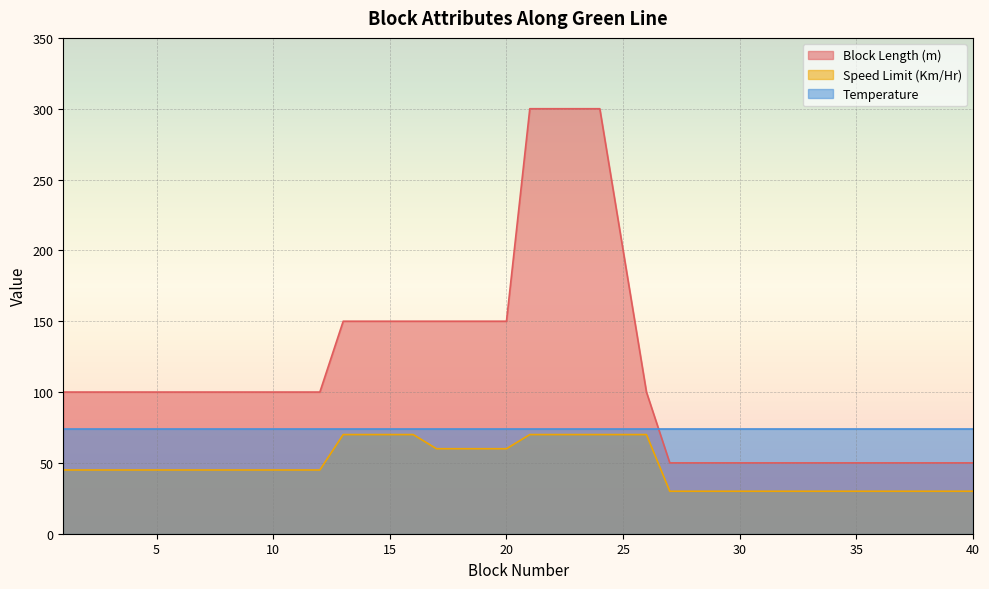

At which label is Block Length (m) closest to 175?

13